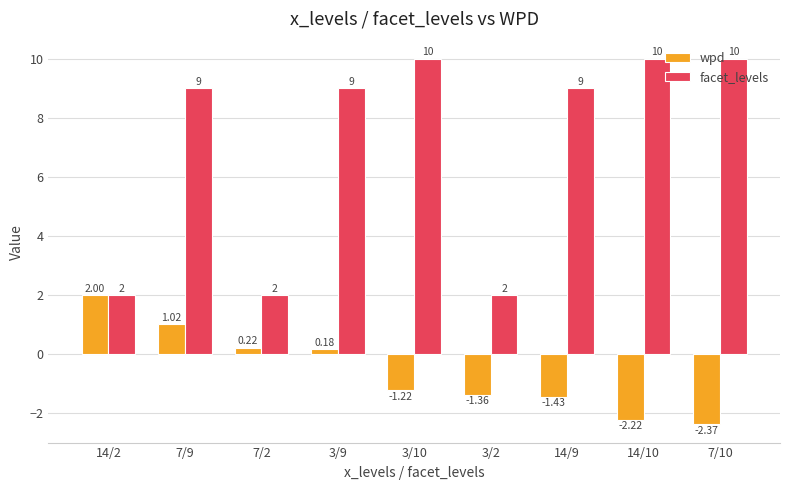

Is it true that wpd equals -2.1 at 3/2?

False